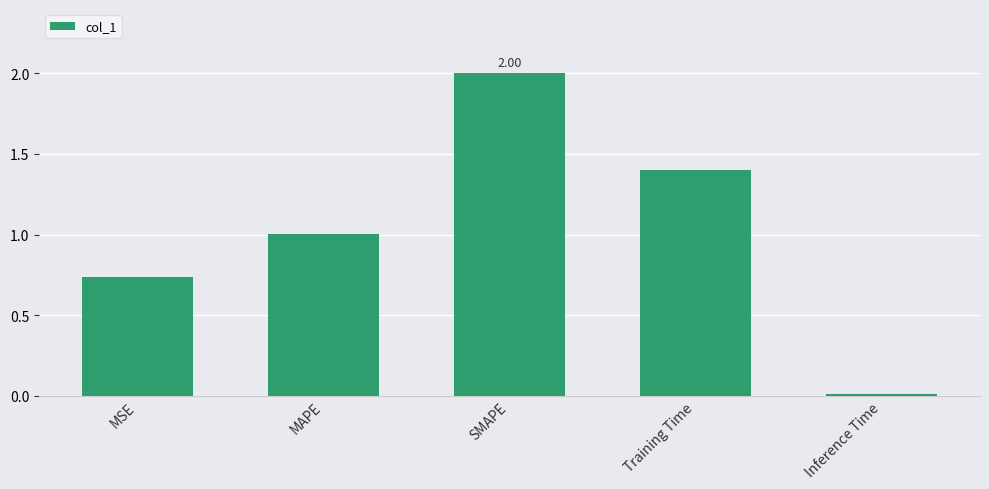

Which label corresponds to the largest value in the chart?

SMAPE